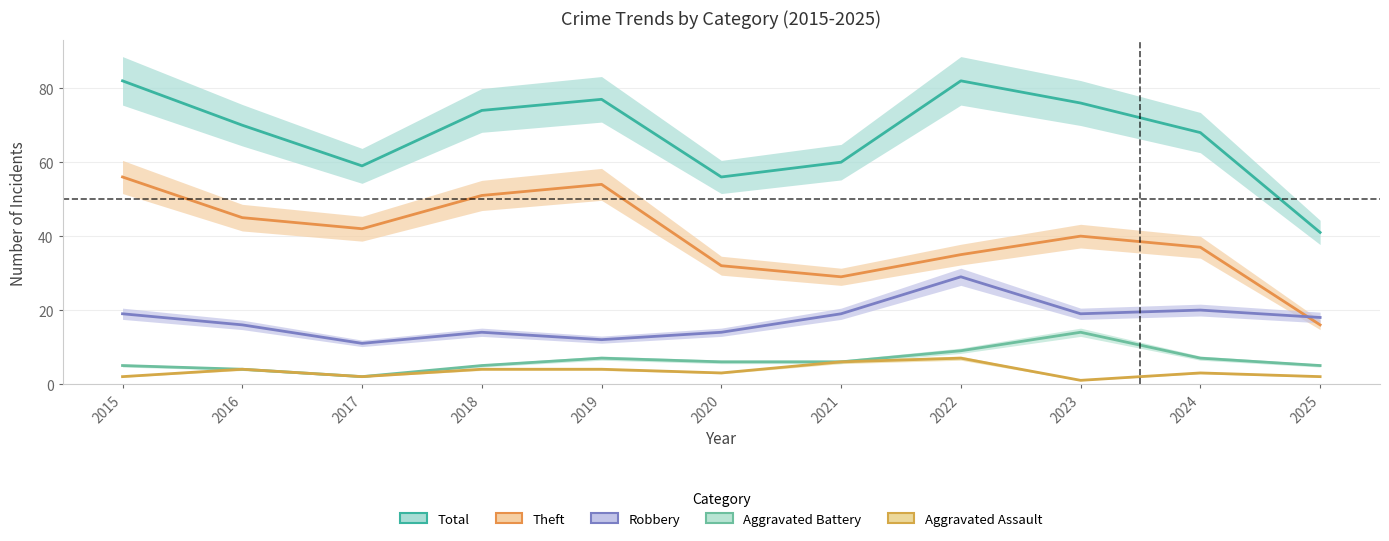

Count the number of data series in this chart.

5